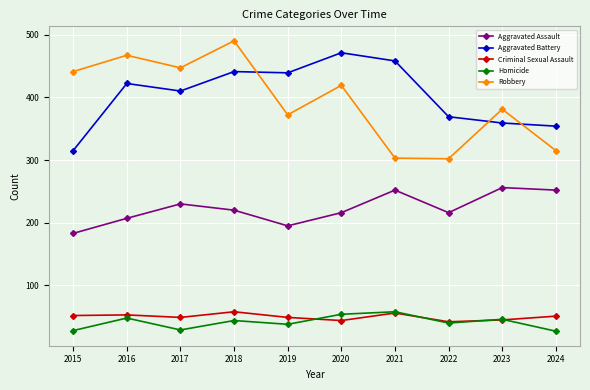

What is the total value across all series at 2015?

1019